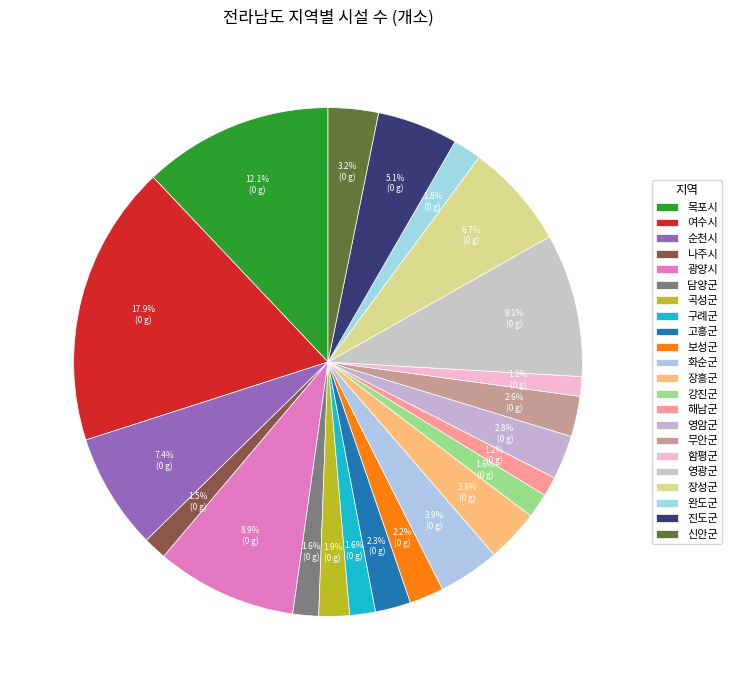

Count the number of slices in the pie.

22